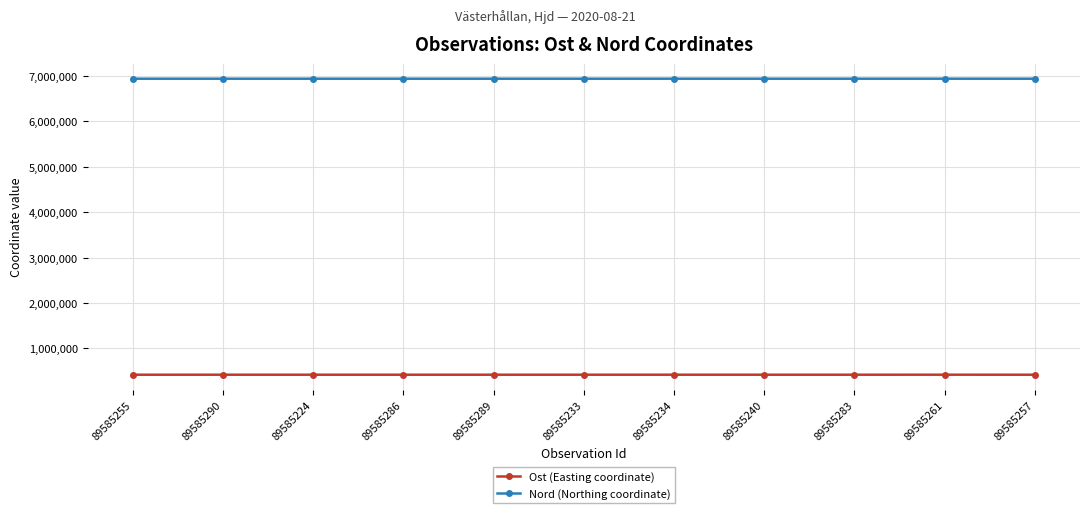

What is the label of the 10th point from the right?

89585290